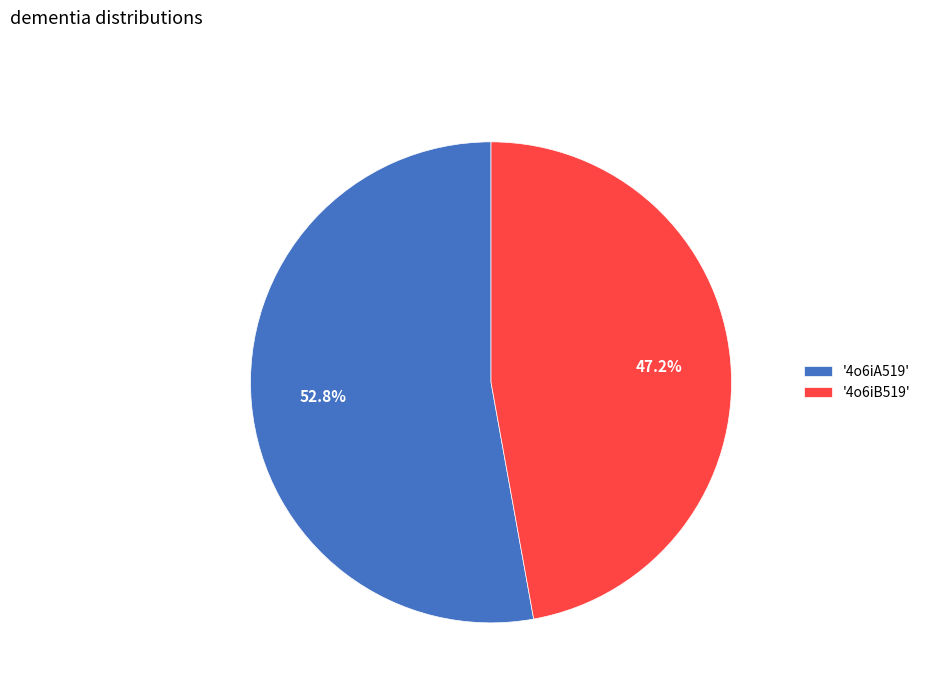

What is the total percentage of '4o6iA519' and '4o6iB519'?

100.0%